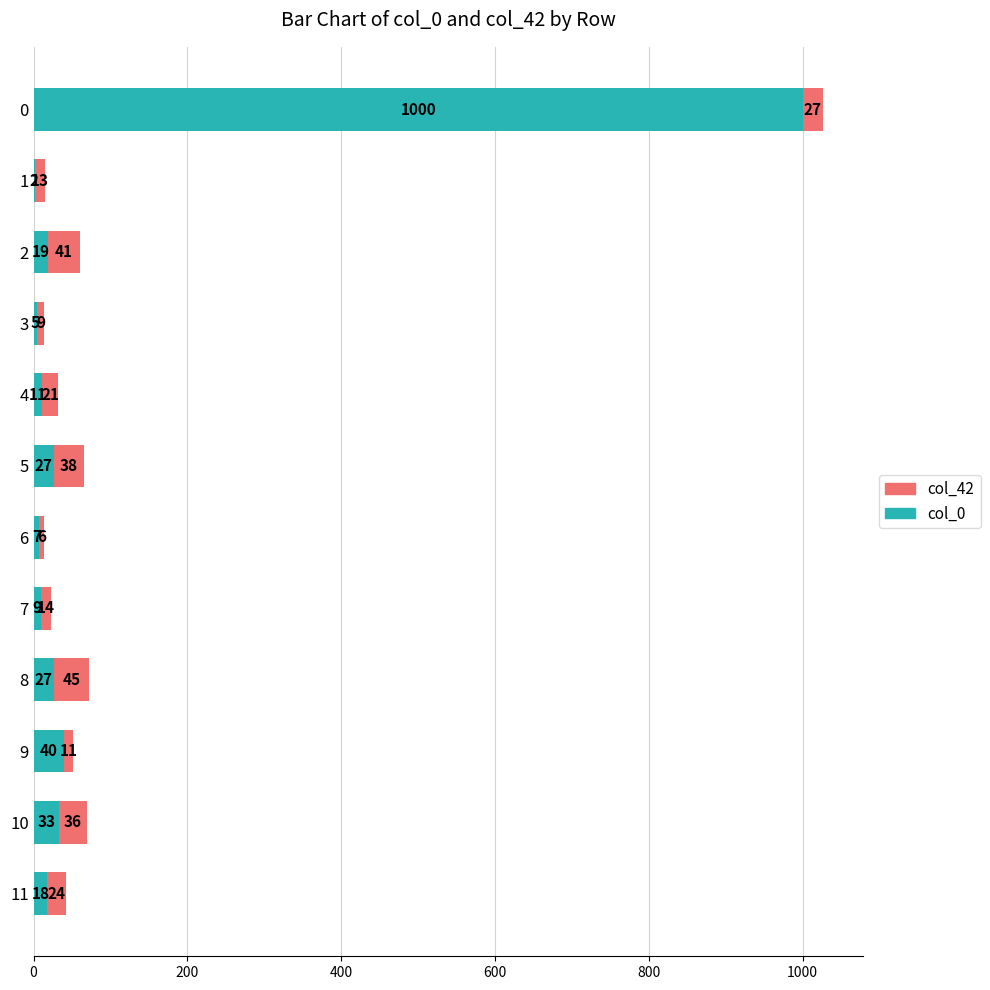

What is the total value across all series at 11?

42